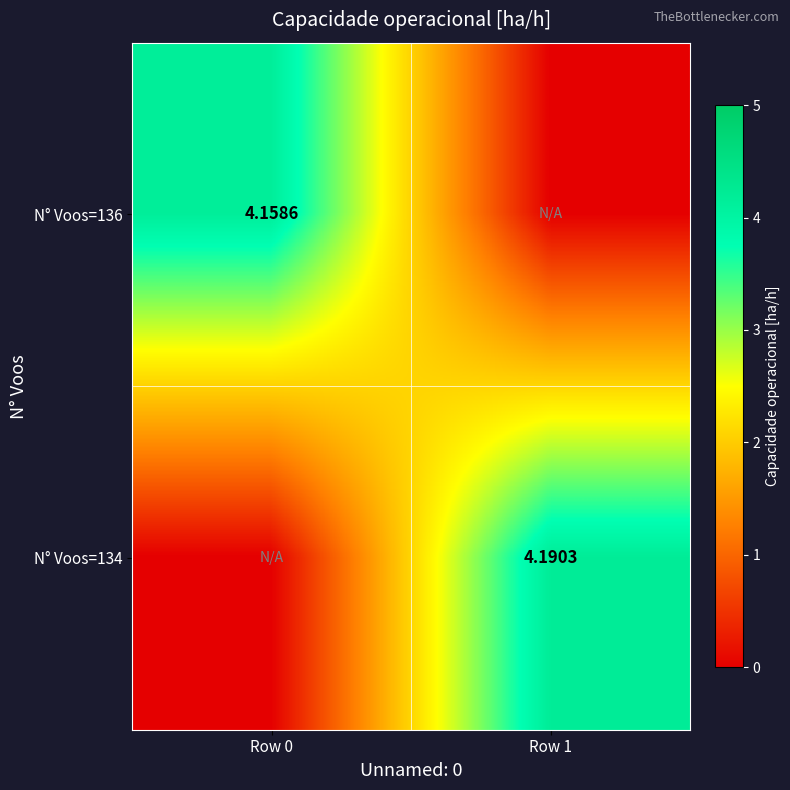

How many series are shown in this chart?

2